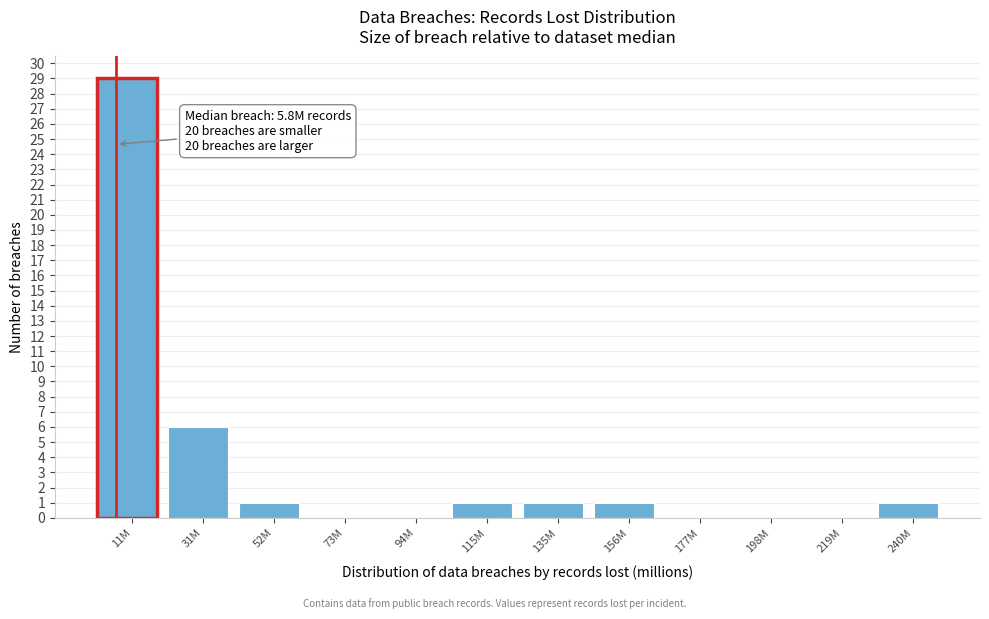

Reading right to left, transcribe all the data shown in this chart.

240M=1	219M=0	198M=0	177M=0	156M=1	135M=1	115M=1	94M=0	73M=0	52M=1	31M=6	11M=29